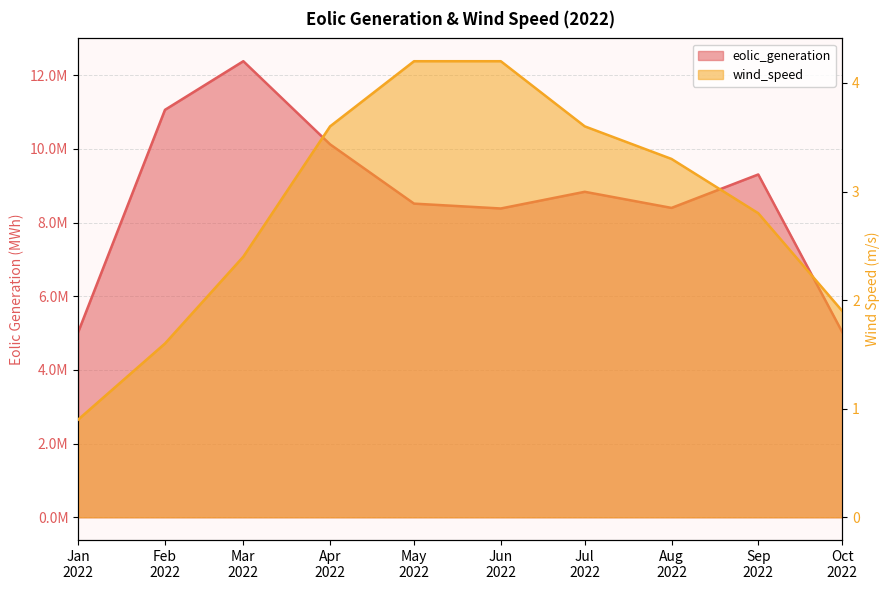

How many values in the wind_speed series exceed 3?

5